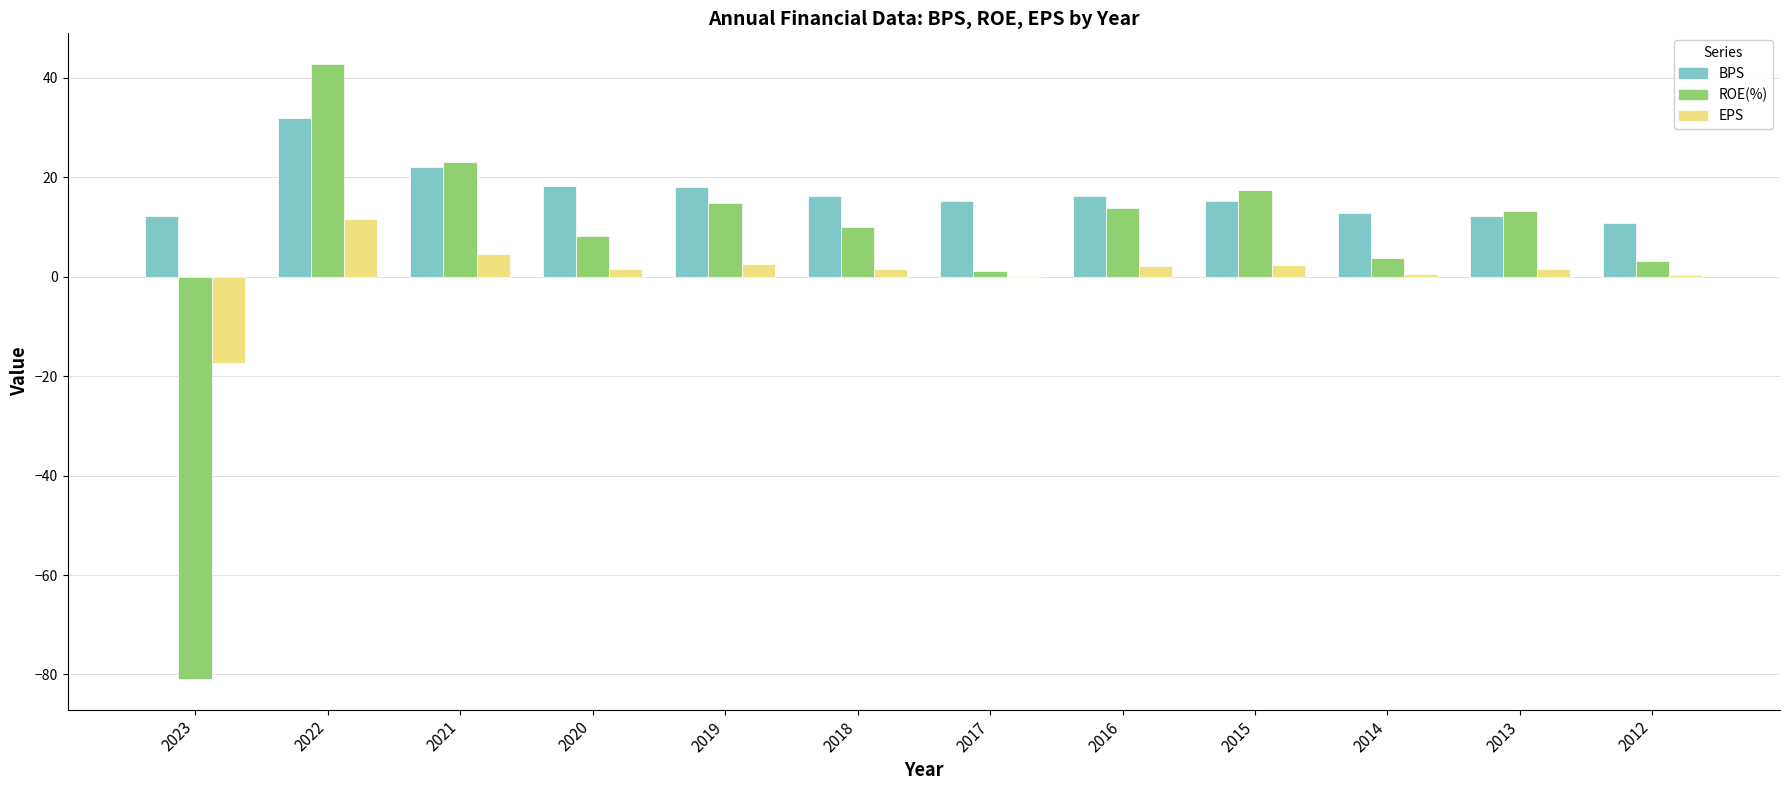

Are the bars horizontal?

No